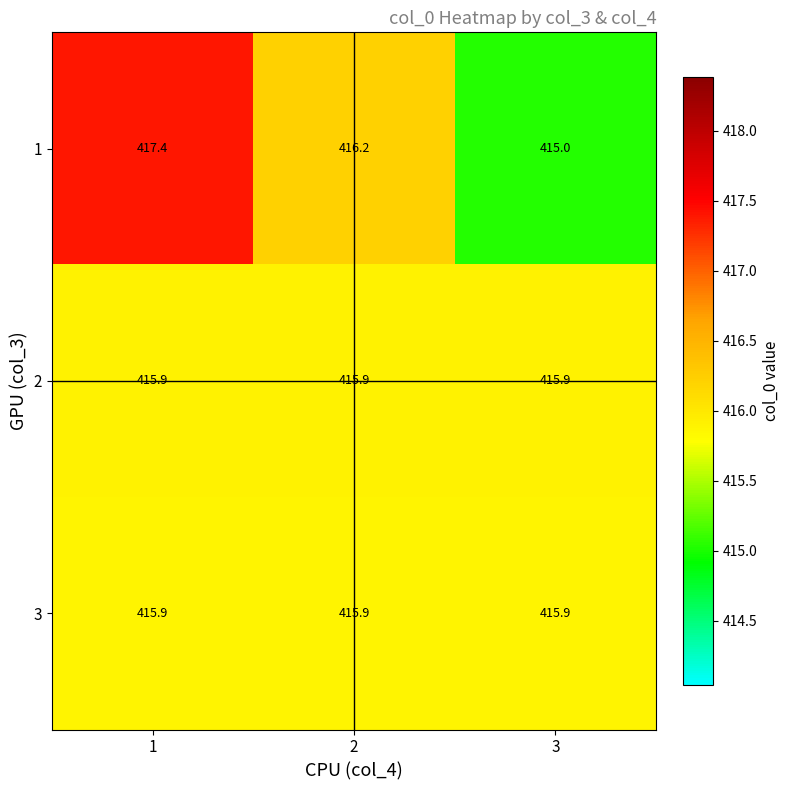

List the labels in order of 1 value, smallest first.

3, 2, 1